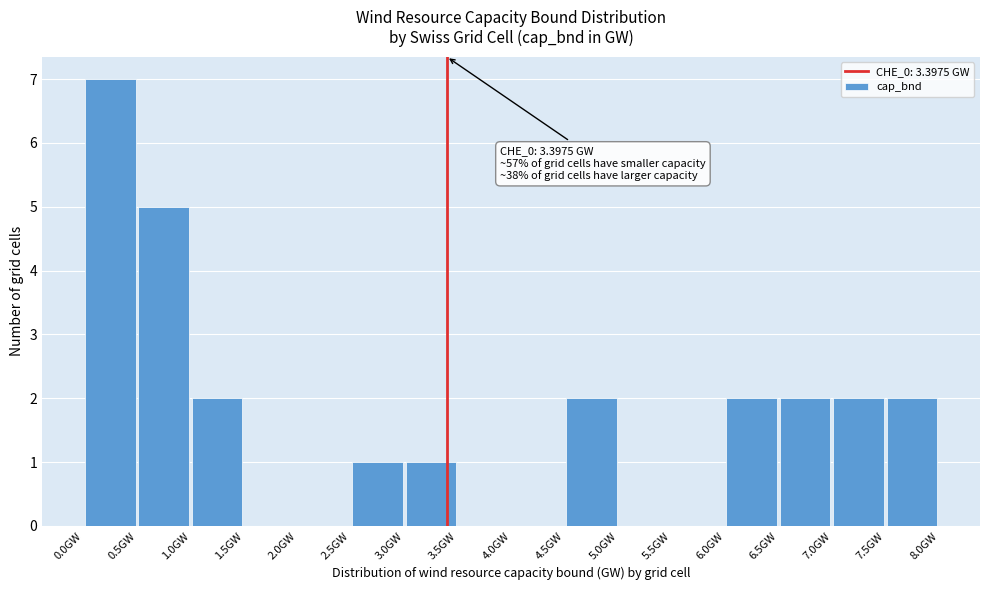

Over which range of the x-axis is the bar tallest?

0.0 to 0.5